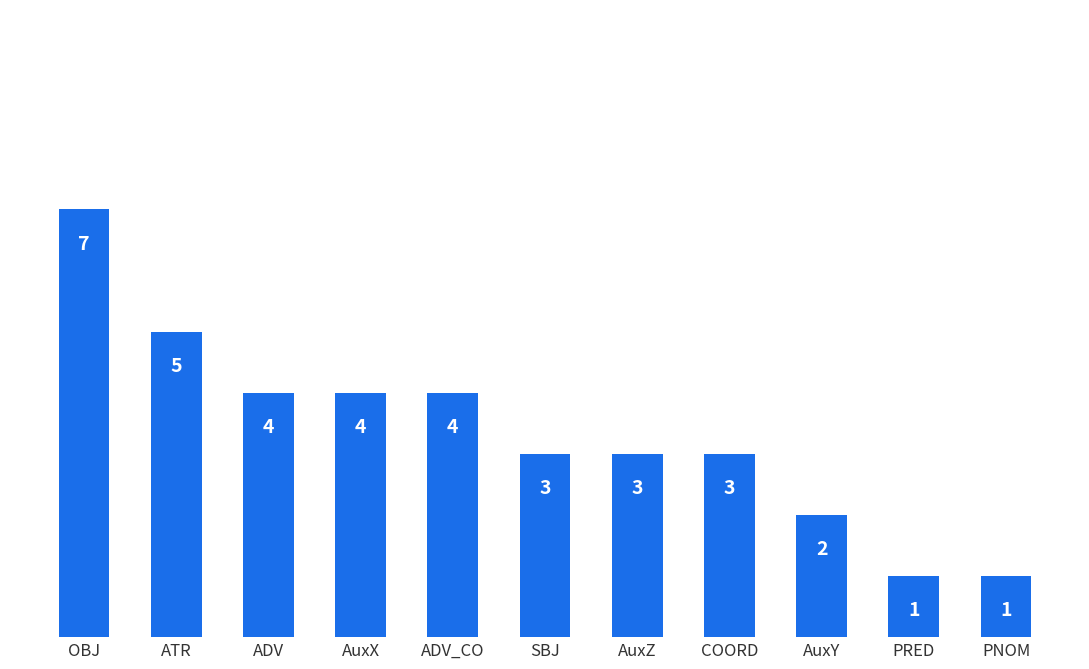

Reading left to right, list all the values displayed in this chart.

7	5	4	4	4	3	3	3	2	1	1